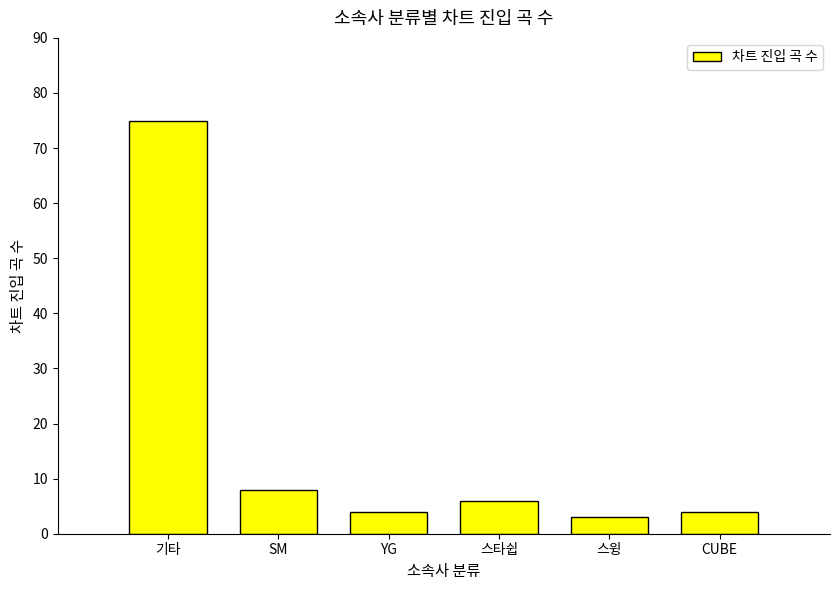

Which label corresponds to the largest value in the chart?

기타